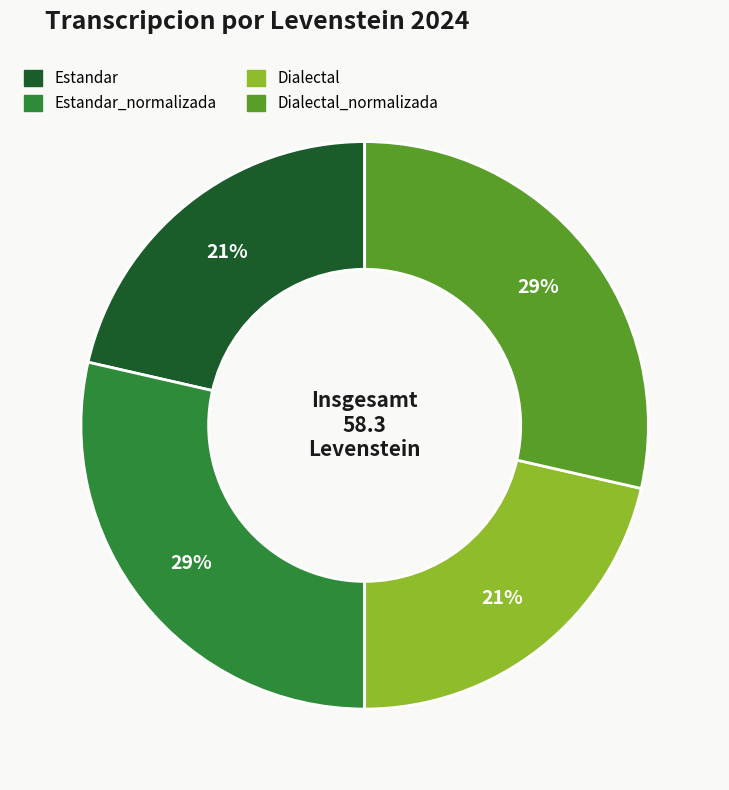

Count the number of slices in the pie.

4